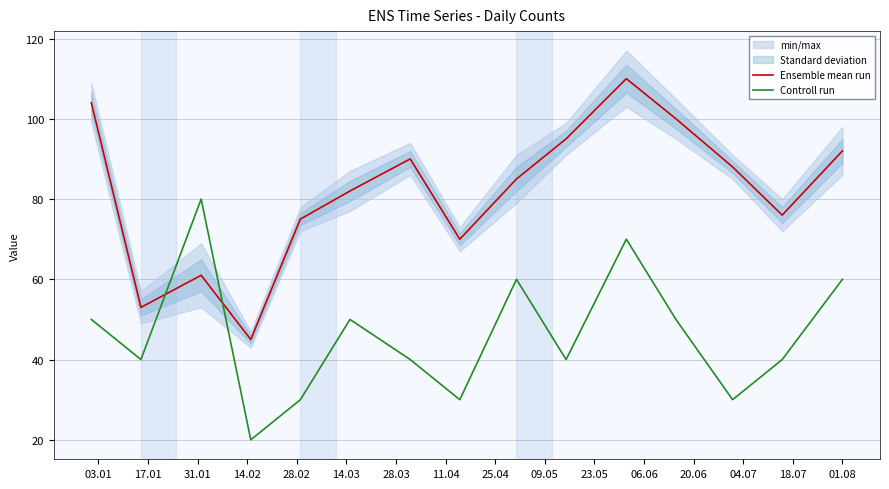

After their last crossing, which series has the higher values: Ensemble mean run or Controll run?

Ensemble mean run